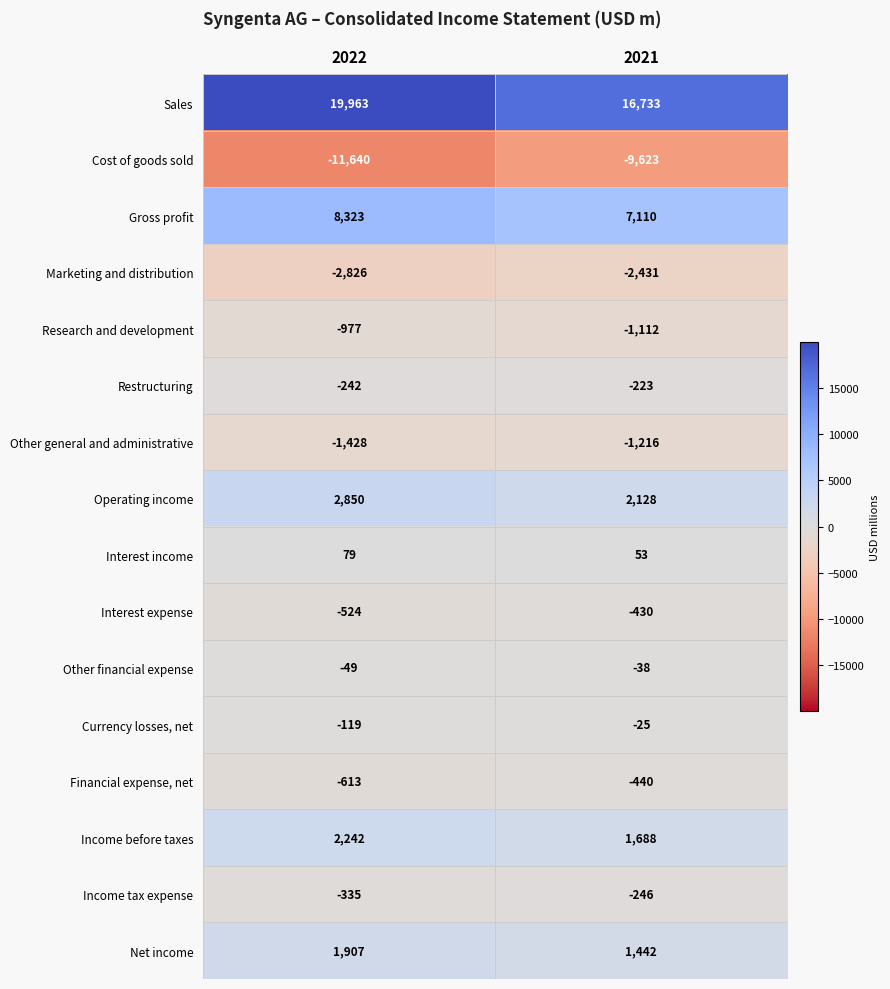

The value of Cost of goods sold at 2021 is -9623. True or false?

True